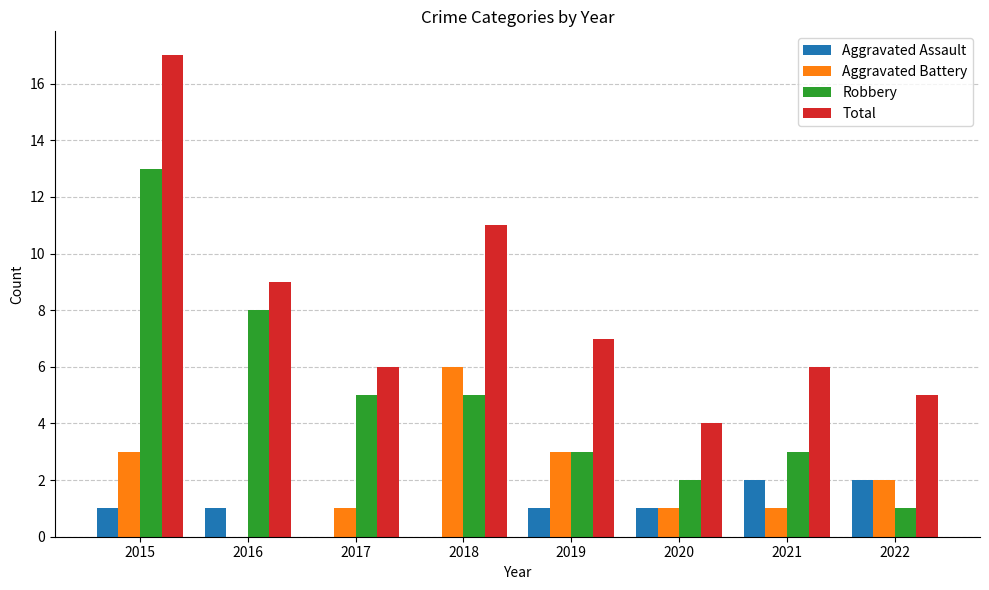

The Total series shows 4 at 2021. True or false?

False